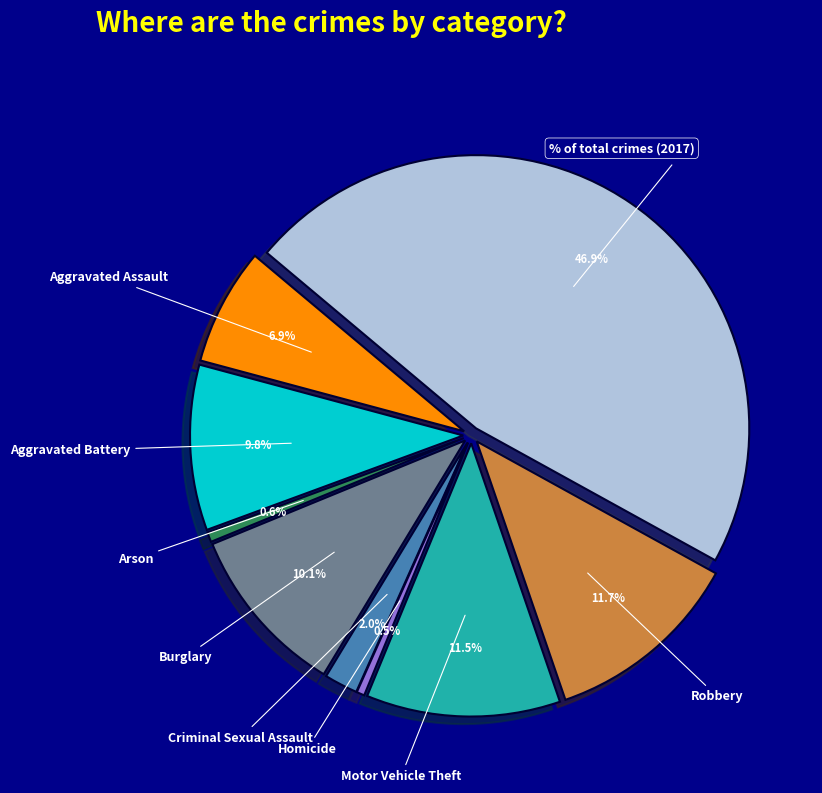

What percentage is NOT represented by Homicide?

99.5%